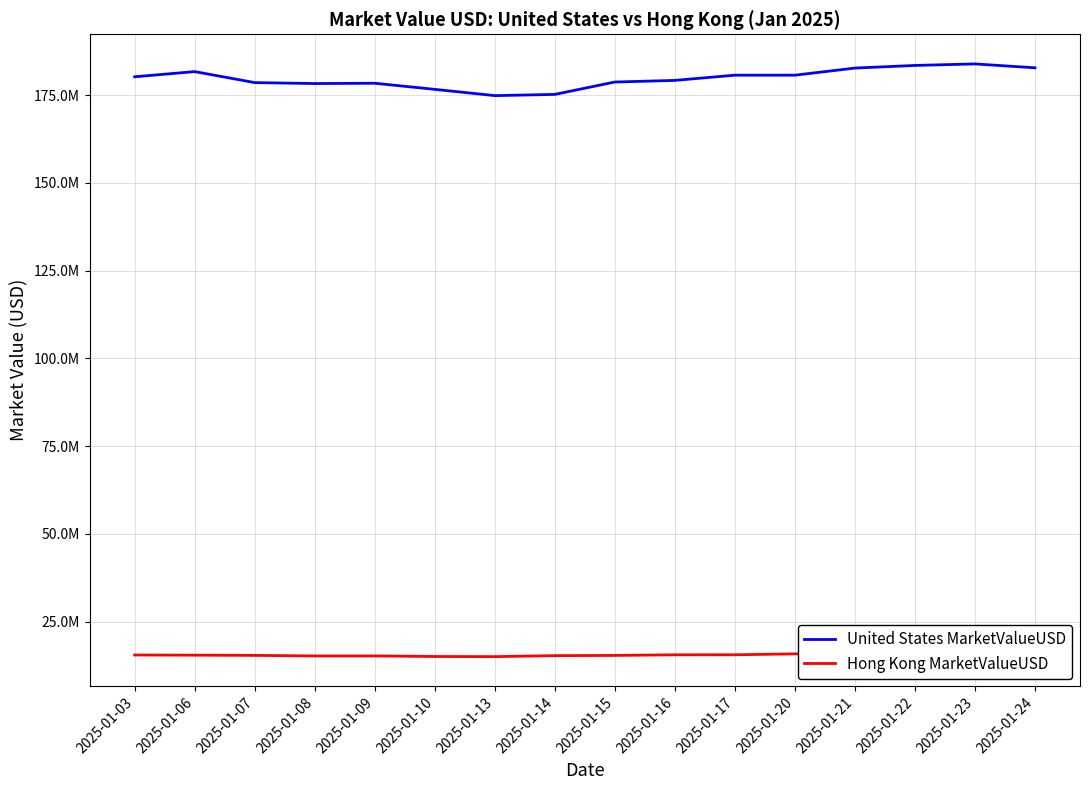

How many interior local peaks does the United States MarketValueUSD series have?

3